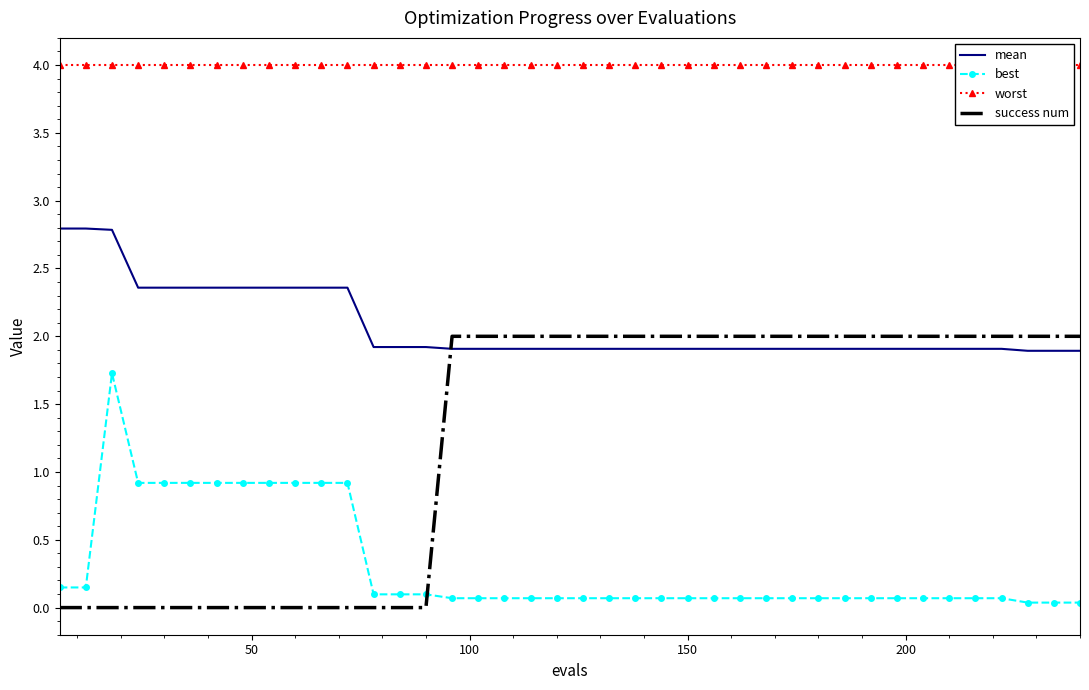

What is the lowest value of the mean series?

1.9